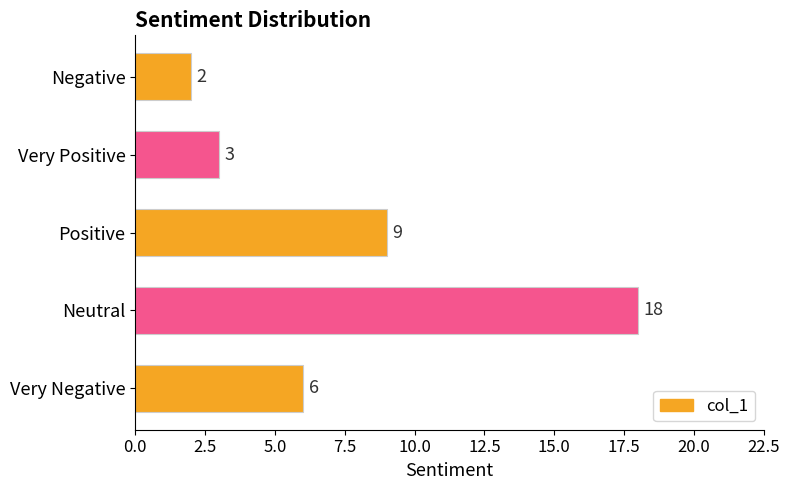

How many values are below 6?

2